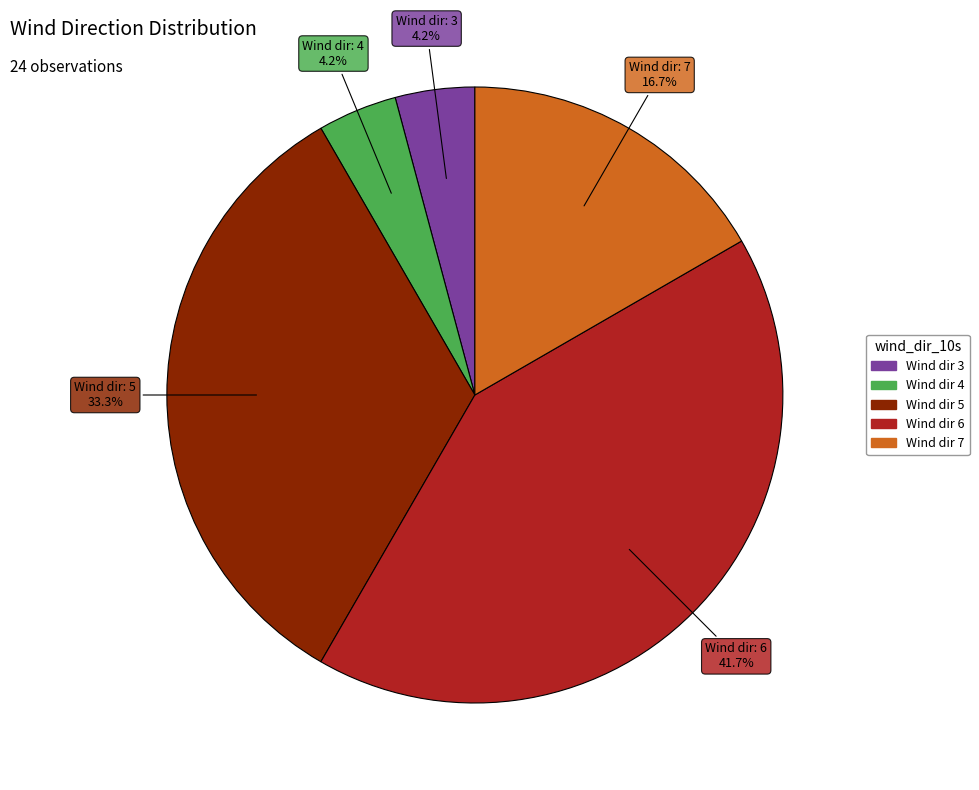

Does any single category account for the majority?

No